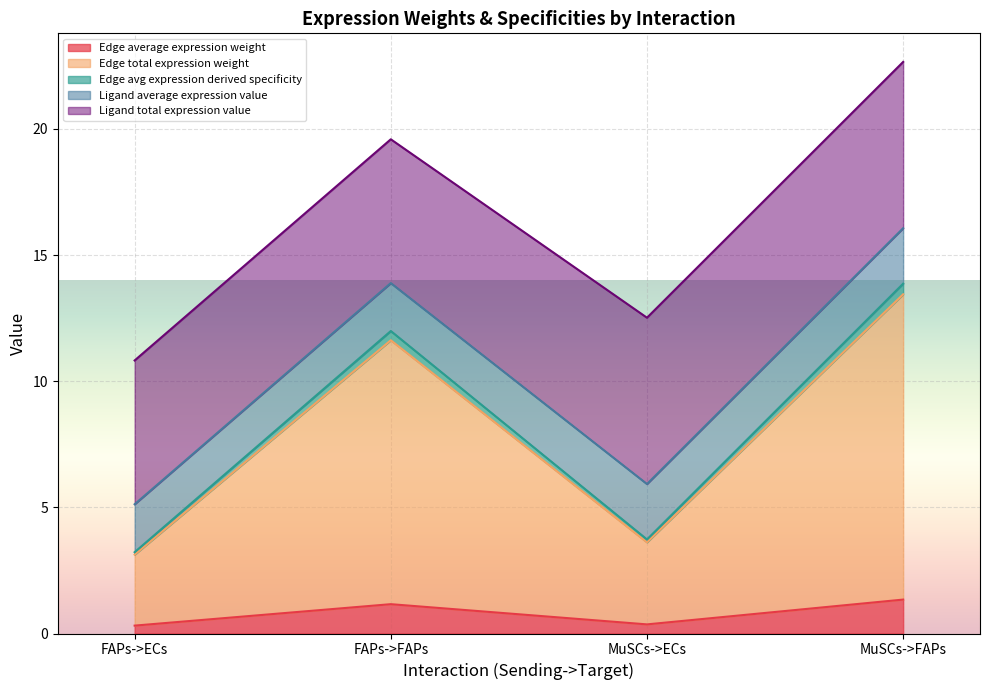

True or false: Edge total expression weight and Edge average expression weight intersect in this chart.

False